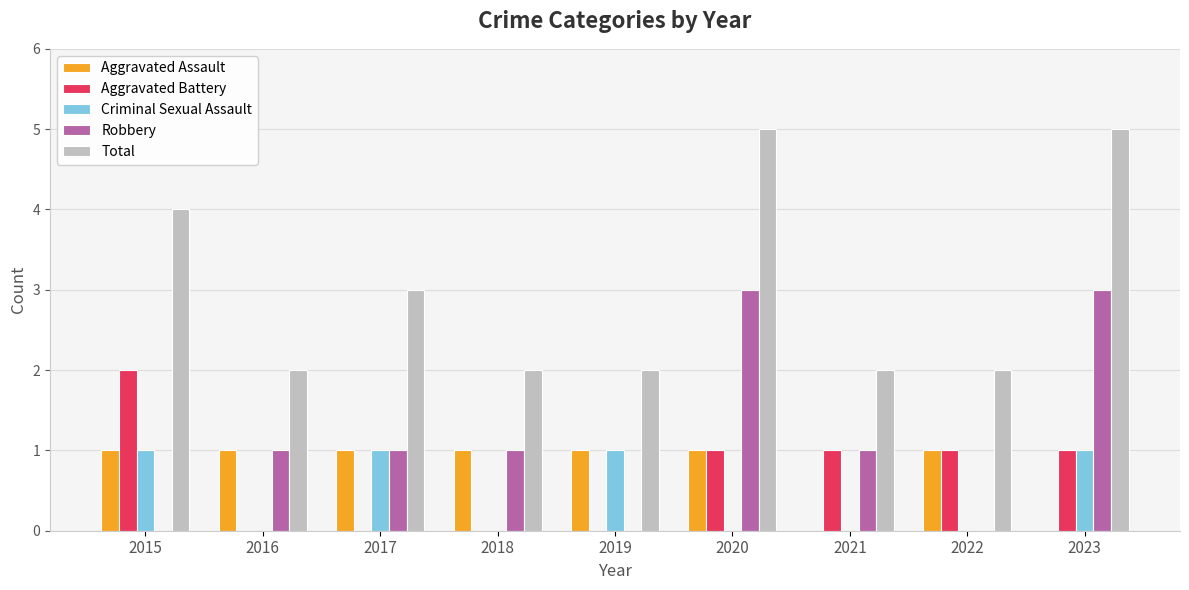

What is the total value across all series at 2018?

4